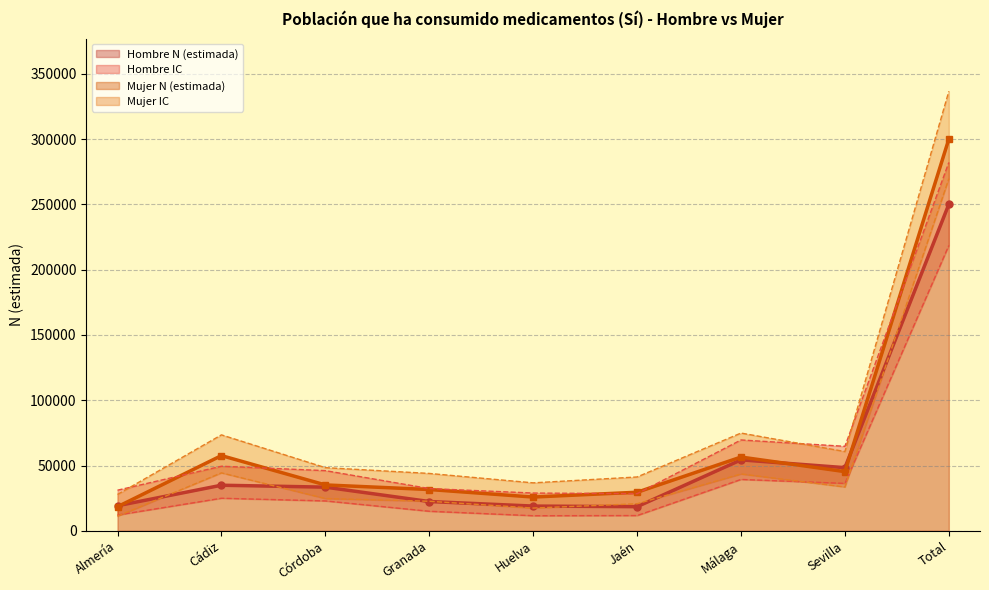

What is the sum of all Mujer N (lím sup IC) values?

487785